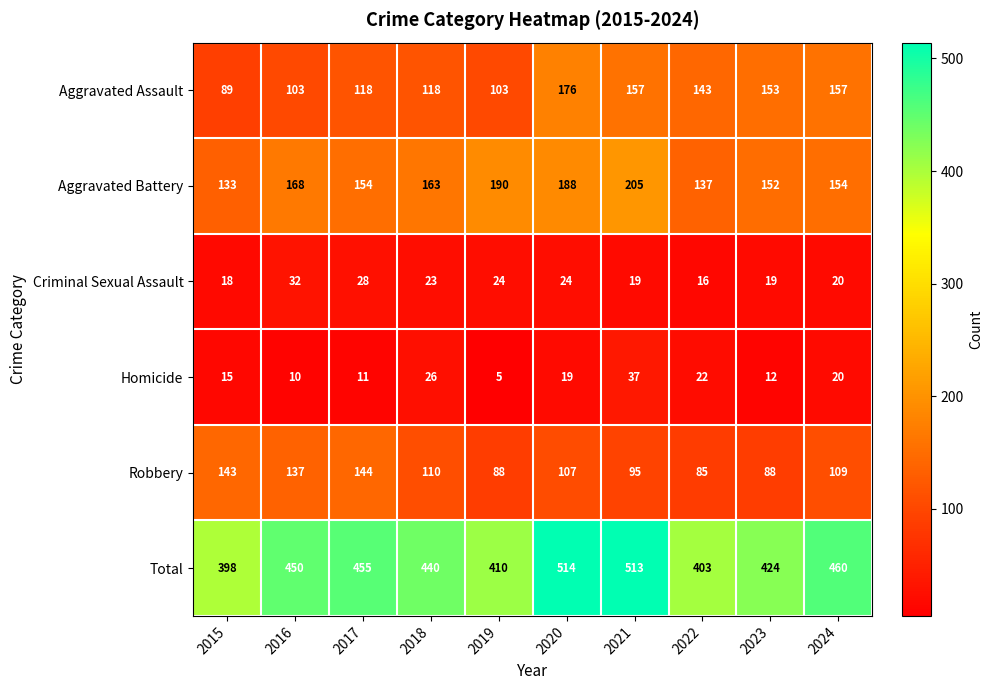

What is the approximate value of Total at 2015, to the nearest 10?

400